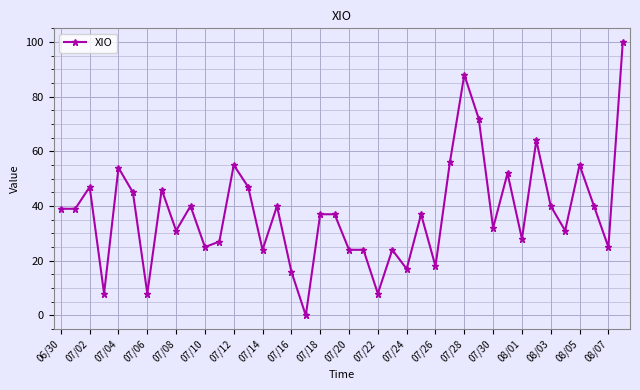

What is the value of the 11th point from the left?

25